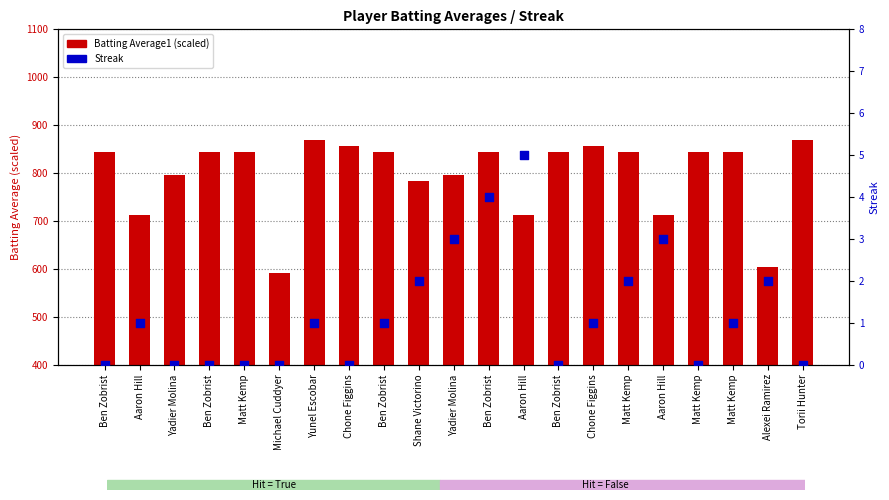

Which series has the largest Y range (max minus min)?

Batting Average1